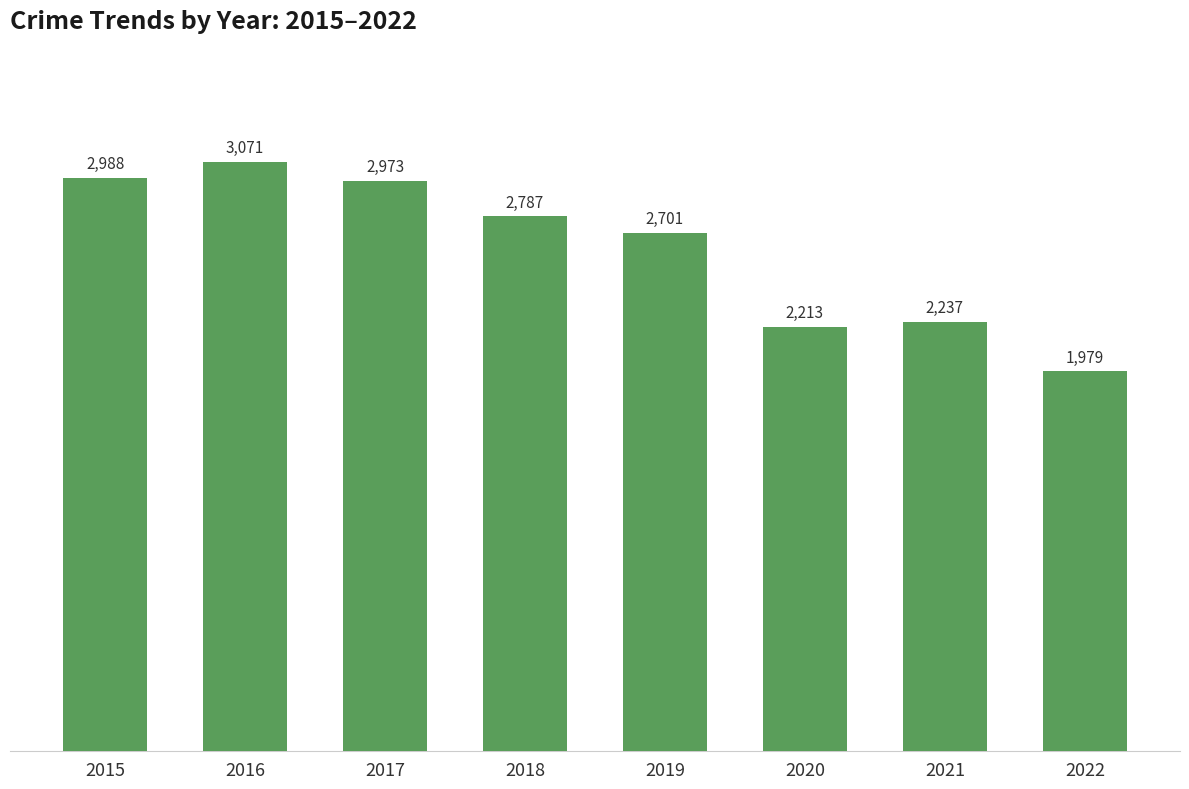

What is the maximum value shown in the chart?

3071